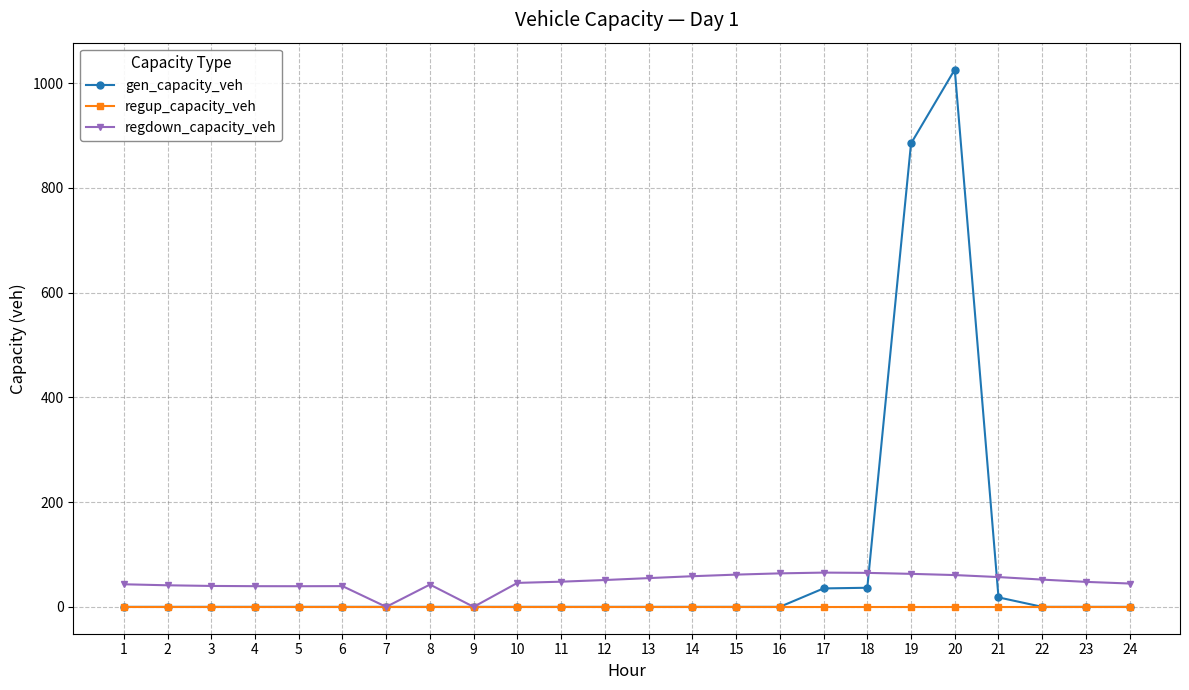

What is the total value across all series at 13?

54.9